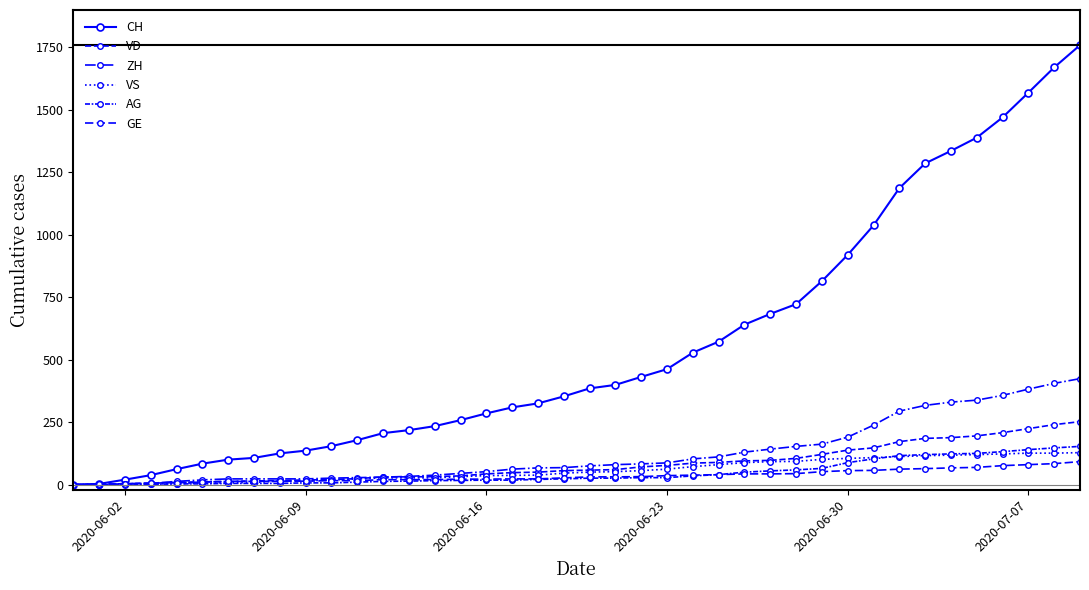

Count the number of categories in the chart.

40